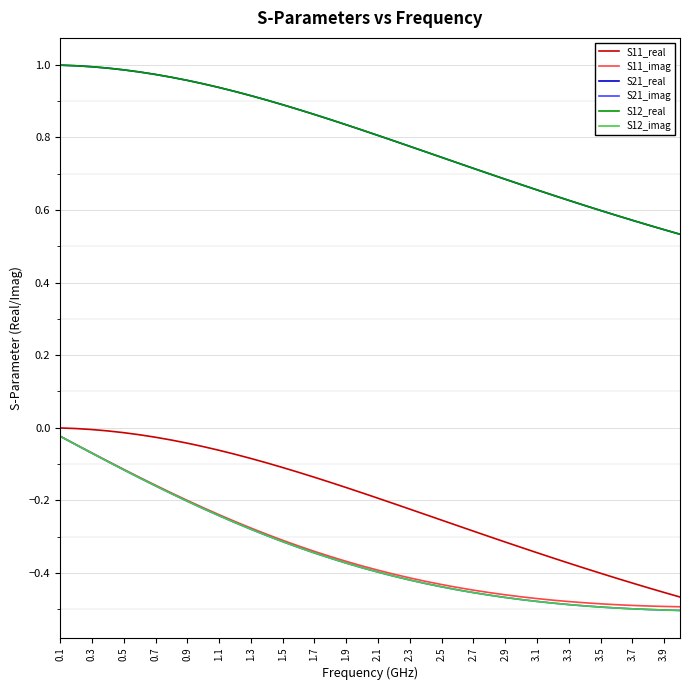

What is the difference between the maximum and minimum values in the S21_real series?

0.5